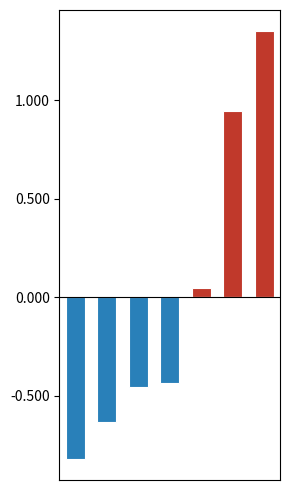

Which label corresponds to the largest value in the chart?

6